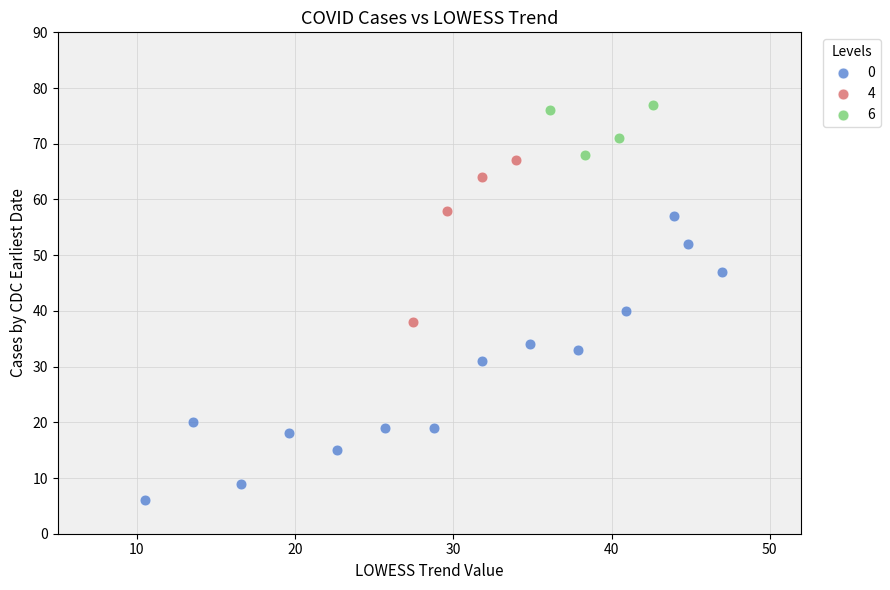

What are all the series names shown in the legend?

0, 4, 6